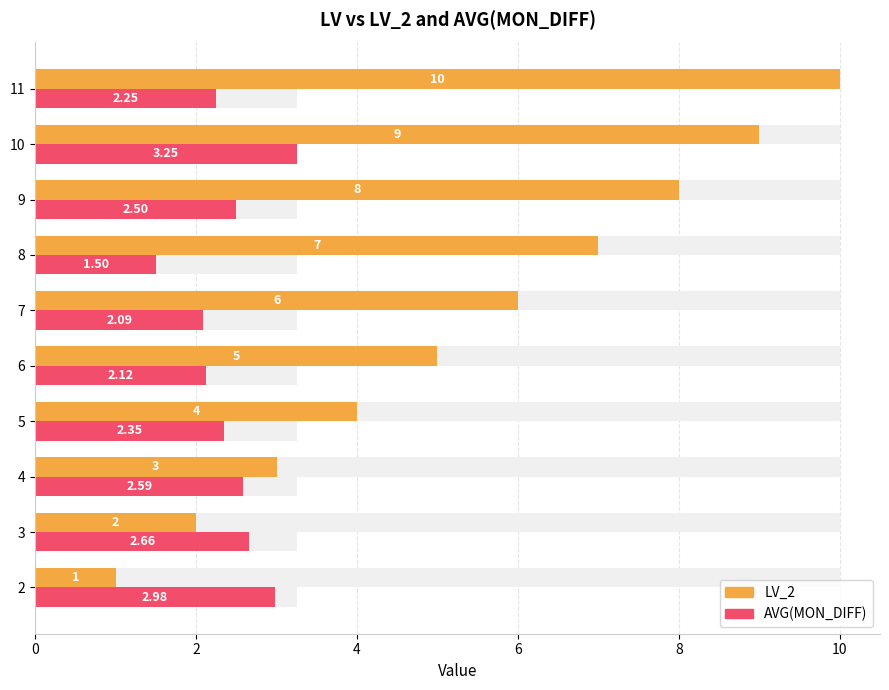

How many data points in LV_2 are above 6?

4